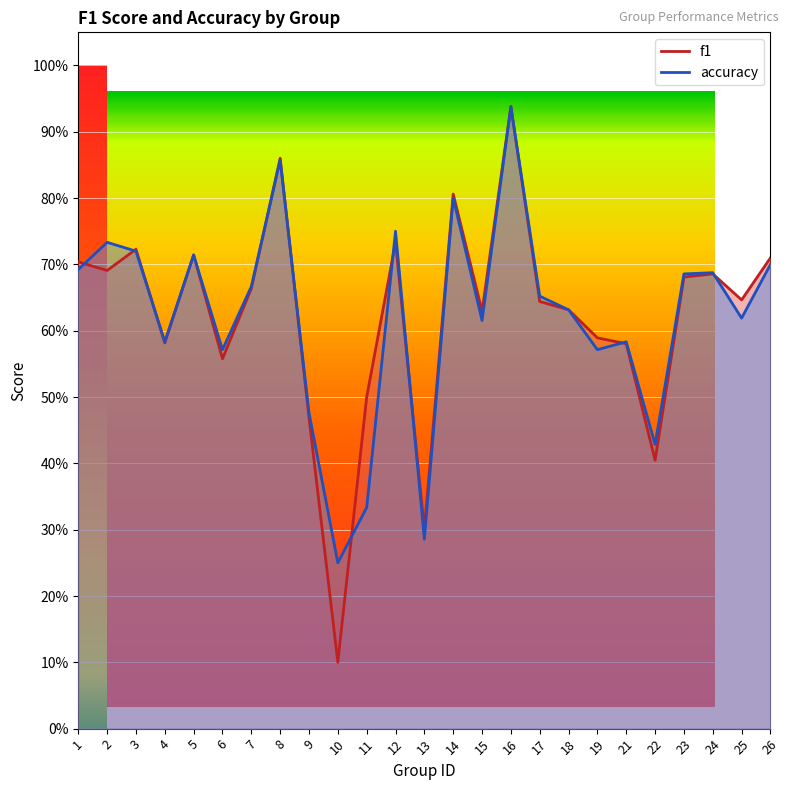

Count the number of data series in this chart.

2